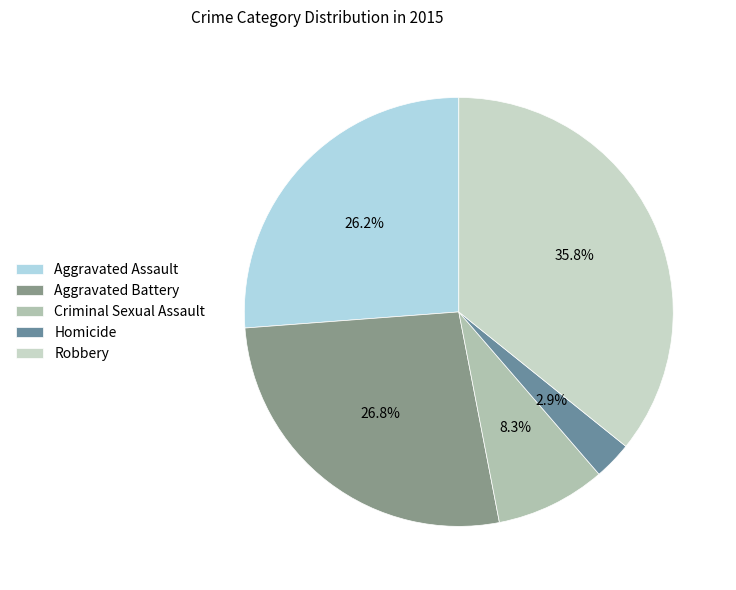

What is the largest slice in the pie chart?

Robbery